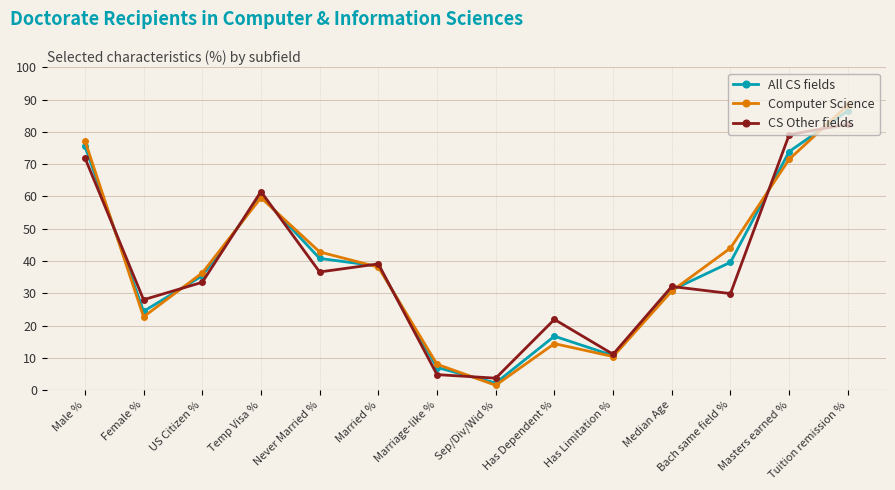

What is the approximate value of Computer Science at Masters earned %?

71.5